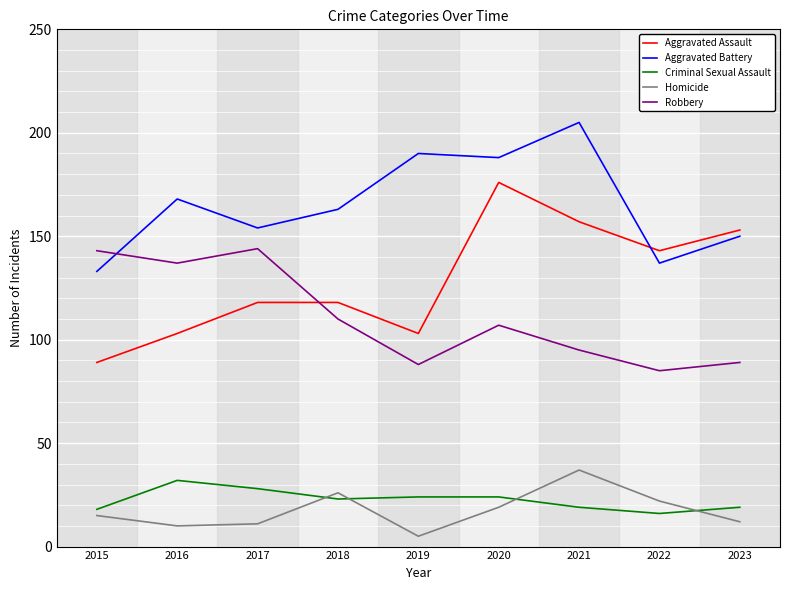

Is the value of Aggravated Battery at 2016 greater than the value of Aggravated Assault at 2020?

No